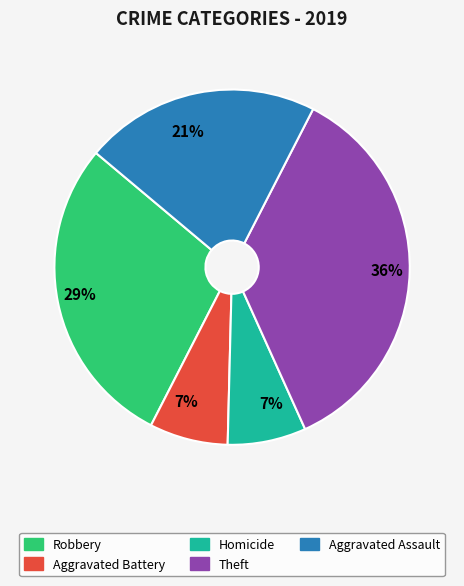

Which slice is the largest?

Theft